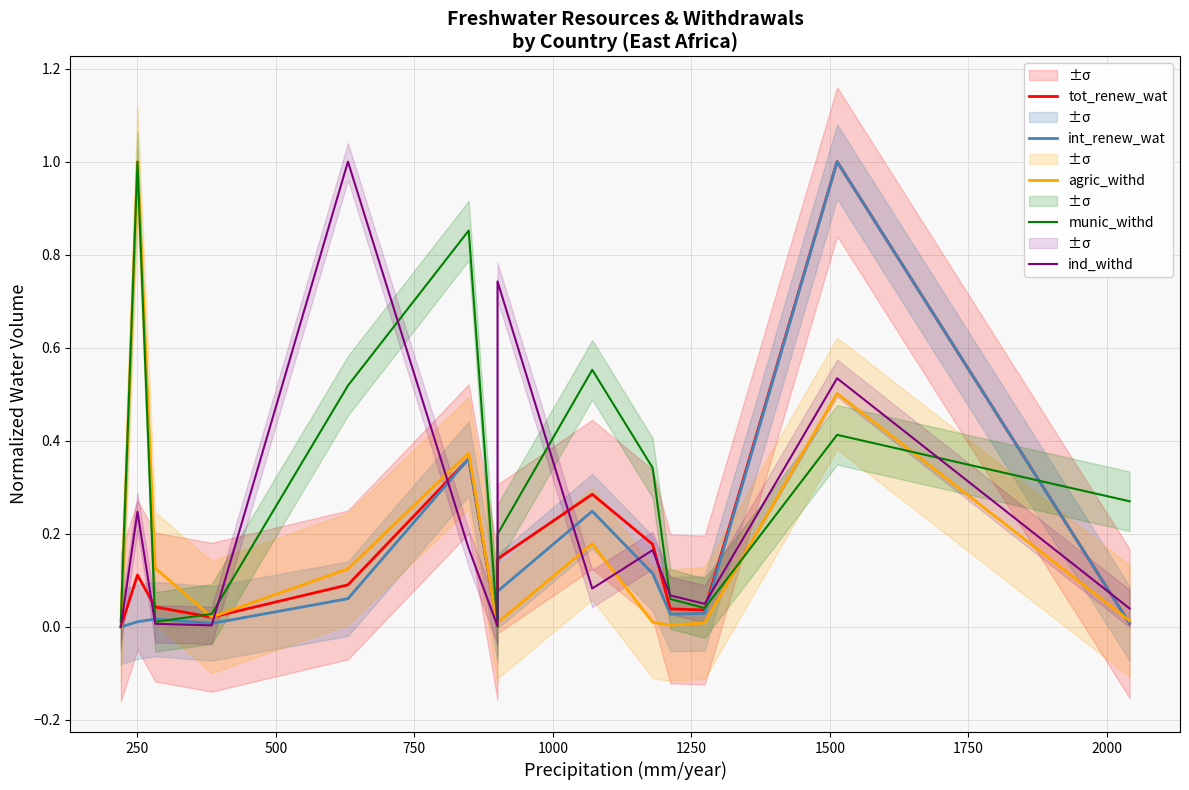

Where is the first local maximum for tot_renew_wat?

250